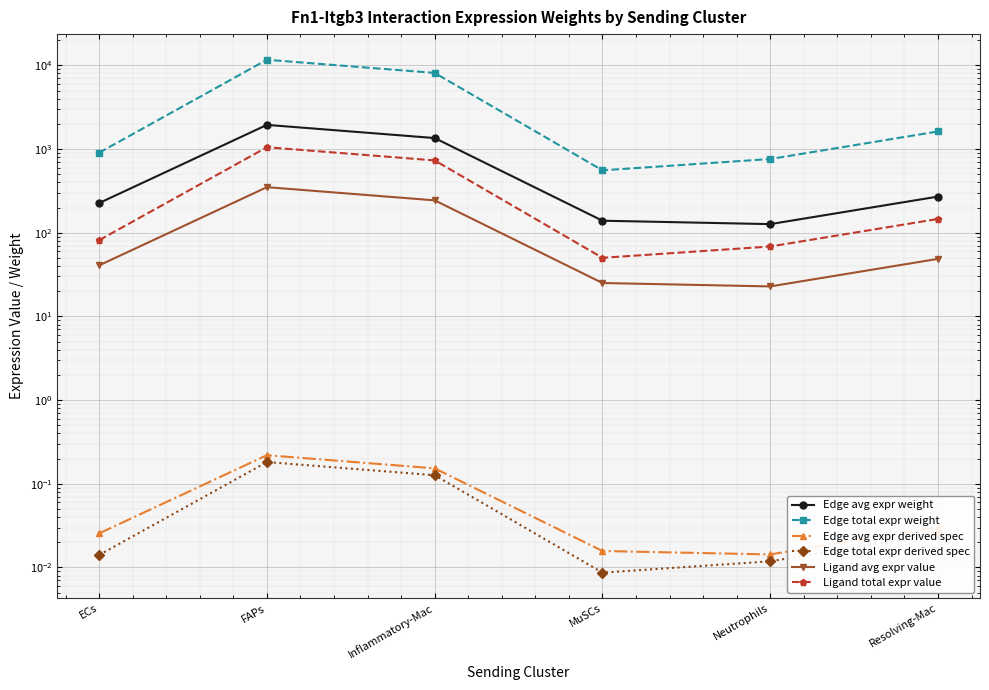

At how many categories does at least one series exceed 2767?

2